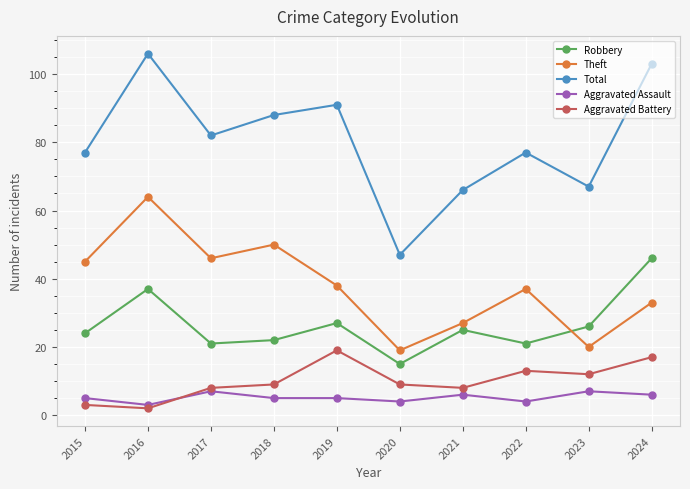

Is the value of Theft at 2020 greater than the value of Total at 2017?

No